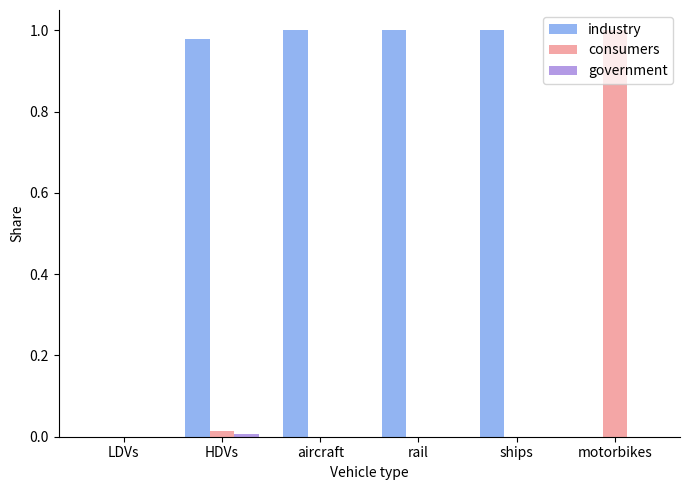

The value of industry at LDVs is -0.5. True or false?

False